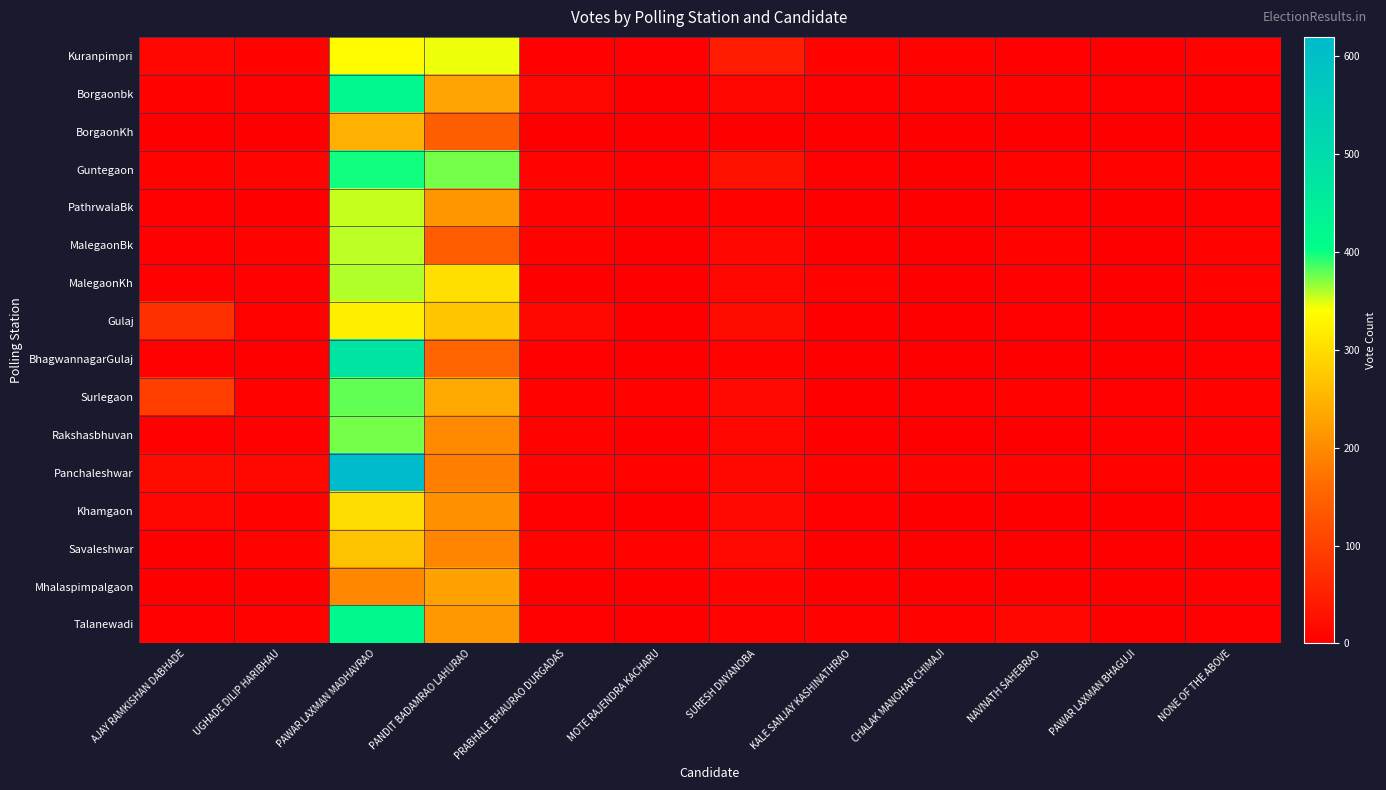

Reading left to right, list all the values displayed in this chart.

Kuranpimpri: AJAY RAMKISHAN DABHADE=12	UGHADE DILIP HARIBHAU=7	PAWAR LAXMAN MADHAVRAO=337	PANDIT BADAMRAO LAHURAO=345	PRABHALE BHAURAO DURGADAS=3	MOTE RAJENDRA KACHARU=3	SURESH DNYANOBA=44	KALE SANJAY KASHINATHRAO=6	CHALAK MANOHAR CHIMAJI=6	NAVNATH SAHEBRAO=4	PAWAR LAXMAN BHAGUJI=2	NONE OF THE ABOVE=7
Borgaonbk: AJAY RAMKISHAN DABHADE=6	UGHADE DILIP HARIBHAU=4	PAWAR LAXMAN MADHAVRAO=420	PANDIT BADAMRAO LAHURAO=232	PRABHALE BHAURAO DURGADAS=10	MOTE RAJENDRA KACHARU=2	SURESH DNYANOBA=10	KALE SANJAY KASHINATHRAO=3	CHALAK MANOHAR CHIMAJI=6	NAVNATH SAHEBRAO=5	PAWAR LAXMAN BHAGUJI=3	NONE OF THE ABOVE=1
BorgaonKh: AJAY RAMKISHAN DABHADE=0	UGHADE DILIP HARIBHAU=0	PAWAR LAXMAN MADHAVRAO=245	PANDIT BADAMRAO LAHURAO=145	PRABHALE BHAURAO DURGADAS=2	MOTE RAJENDRA KACHARU=0	SURESH DNYANOBA=2	KALE SANJAY KASHINATHRAO=0	CHALAK MANOHAR CHIMAJI=0	NAVNATH SAHEBRAO=0	PAWAR LAXMAN BHAGUJI=0	NONE OF THE ABOVE=1
Guntegaon: AJAY RAMKISHAN DABHADE=7	UGHADE DILIP HARIBHAU=8	PAWAR LAXMAN MADHAVRAO=399	PANDIT BADAMRAO LAHURAO=374	PRABHALE BHAURAO DURGADAS=8	MOTE RAJENDRA KACHARU=4	SURESH DNYANOBA=28	KALE SANJAY KASHINATHRAO=4	CHALAK MANOHAR CHIMAJI=1	NAVNATH SAHEBRAO=5	PAWAR LAXMAN BHAGUJI=5	NONE OF THE ABOVE=5
PathrwalaBk: AJAY RAMKISHAN DABHADE=4	UGHADE DILIP HARIBHAU=2	PAWAR LAXMAN MADHAVRAO=356	PANDIT BADAMRAO LAHURAO=215	PRABHALE BHAURAO DURGADAS=8	MOTE RAJENDRA KACHARU=2	SURESH DNYANOBA=5	KALE SANJAY KASHINATHRAO=2	CHALAK MANOHAR CHIMAJI=0	NAVNATH SAHEBRAO=4	PAWAR LAXMAN BHAGUJI=0	NONE OF THE ABOVE=4
MalegaonBk: AJAY RAMKISHAN DABHADE=3	UGHADE DILIP HARIBHAU=5	PAWAR LAXMAN MADHAVRAO=357	PANDIT BADAMRAO LAHURAO=141	PRABHALE BHAURAO DURGADAS=5	MOTE RAJENDRA KACHARU=2	SURESH DNYANOBA=10	KALE SANJAY KASHINATHRAO=1	CHALAK MANOHAR CHIMAJI=2	NAVNATH SAHEBRAO=6	PAWAR LAXMAN BHAGUJI=1	NONE OF THE ABOVE=5
MalegaonKh: AJAY RAMKISHAN DABHADE=4	UGHADE DILIP HARIBHAU=3	PAWAR LAXMAN MADHAVRAO=360	PANDIT BADAMRAO LAHURAO=302	PRABHALE BHAURAO DURGADAS=2	MOTE RAJENDRA KACHARU=2	SURESH DNYANOBA=11	KALE SANJAY KASHINATHRAO=5	CHALAK MANOHAR CHIMAJI=1	NAVNATH SAHEBRAO=4	PAWAR LAXMAN BHAGUJI=2	NONE OF THE ABOVE=7
Gulaj: AJAY RAMKISHAN DABHADE=75	UGHADE DILIP HARIBHAU=6	PAWAR LAXMAN MADHAVRAO=322	PANDIT BADAMRAO LAHURAO=273	PRABHALE BHAURAO DURGADAS=14	MOTE RAJENDRA KACHARU=0	SURESH DNYANOBA=19	KALE SANJAY KASHINATHRAO=1	CHALAK MANOHAR CHIMAJI=0	NAVNATH SAHEBRAO=3	PAWAR LAXMAN BHAGUJI=2	NONE OF THE ABOVE=0
BhagwannagarGulaj: AJAY RAMKISHAN DABHADE=4	UGHADE DILIP HARIBHAU=0	PAWAR LAXMAN MADHAVRAO=476	PANDIT BADAMRAO LAHURAO=154	PRABHALE BHAURAO DURGADAS=4	MOTE RAJENDRA KACHARU=1	SURESH DNYANOBA=7	KALE SANJAY KASHINATHRAO=0	CHALAK MANOHAR CHIMAJI=2	NAVNATH SAHEBRAO=2	PAWAR LAXMAN BHAGUJI=0	NONE OF THE ABOVE=4
Surlegaon: AJAY RAMKISHAN DABHADE=95	UGHADE DILIP HARIBHAU=7	PAWAR LAXMAN MADHAVRAO=380	PANDIT BADAMRAO LAHURAO=235	PRABHALE BHAURAO DURGADAS=7	MOTE RAJENDRA KACHARU=7	SURESH DNYANOBA=15	KALE SANJAY KASHINATHRAO=2	CHALAK MANOHAR CHIMAJI=3	NAVNATH SAHEBRAO=6	PAWAR LAXMAN BHAGUJI=4	NONE OF THE ABOVE=5
Rakshasbhuvan: AJAY RAMKISHAN DABHADE=3	UGHADE DILIP HARIBHAU=3	PAWAR LAXMAN MADHAVRAO=375	PANDIT BADAMRAO LAHURAO=200	PRABHALE BHAURAO DURGADAS=6	MOTE RAJENDRA KACHARU=0	SURESH DNYANOBA=12	KALE SANJAY KASHINATHRAO=1	CHALAK MANOHAR CHIMAJI=2	NAVNATH SAHEBRAO=1	PAWAR LAXMAN BHAGUJI=3	NONE OF THE ABOVE=3
Panchaleshwar: AJAY RAMKISHAN DABHADE=17	UGHADE DILIP HARIBHAU=13	PAWAR LAXMAN MADHAVRAO=620	PANDIT BADAMRAO LAHURAO=185	PRABHALE BHAURAO DURGADAS=9	MOTE RAJENDRA KACHARU=5	SURESH DNYANOBA=13	KALE SANJAY KASHINATHRAO=5	CHALAK MANOHAR CHIMAJI=8	NAVNATH SAHEBRAO=9	PAWAR LAXMAN BHAGUJI=5	NONE OF THE ABOVE=5
Khamgaon: AJAY RAMKISHAN DABHADE=10	UGHADE DILIP HARIBHAU=5	PAWAR LAXMAN MADHAVRAO=299	PANDIT BADAMRAO LAHURAO=208	PRABHALE BHAURAO DURGADAS=3	MOTE RAJENDRA KACHARU=2	SURESH DNYANOBA=16	KALE SANJAY KASHINATHRAO=3	CHALAK MANOHAR CHIMAJI=1	NAVNATH SAHEBRAO=2	PAWAR LAXMAN BHAGUJI=1	NONE OF THE ABOVE=5
Savaleshwar: AJAY RAMKISHAN DABHADE=1	UGHADE DILIP HARIBHAU=5	PAWAR LAXMAN MADHAVRAO=267	PANDIT BADAMRAO LAHURAO=193	PRABHALE BHAURAO DURGADAS=5	MOTE RAJENDRA KACHARU=5	SURESH DNYANOBA=16	KALE SANJAY KASHINATHRAO=2	CHALAK MANOHAR CHIMAJI=2	NAVNATH SAHEBRAO=2	PAWAR LAXMAN BHAGUJI=1	NONE OF THE ABOVE=0
Mhalaspimpalgaon: AJAY RAMKISHAN DABHADE=1	UGHADE DILIP HARIBHAU=0	PAWAR LAXMAN MADHAVRAO=197	PANDIT BADAMRAO LAHURAO=228	PRABHALE BHAURAO DURGADAS=2	MOTE RAJENDRA KACHARU=1	SURESH DNYANOBA=8	KALE SANJAY KASHINATHRAO=0	CHALAK MANOHAR CHIMAJI=0	NAVNATH SAHEBRAO=1	PAWAR LAXMAN BHAGUJI=2	NONE OF THE ABOVE=3
Talanewadi: AJAY RAMKISHAN DABHADE=4	UGHADE DILIP HARIBHAU=6	PAWAR LAXMAN MADHAVRAO=418	PANDIT BADAMRAO LAHURAO=217	PRABHALE BHAURAO DURGADAS=4	MOTE RAJENDRA KACHARU=1	SURESH DNYANOBA=9	KALE SANJAY KASHINATHRAO=6	CHALAK MANOHAR CHIMAJI=5	NAVNATH SAHEBRAO=11	PAWAR LAXMAN BHAGUJI=2	NONE OF THE ABOVE=4